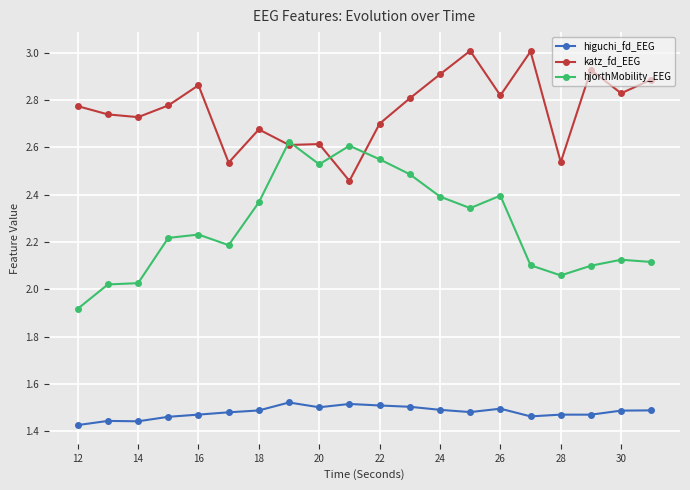

True or false: higuchi_fd_EEG and hjorthMobility_EEG cross at least once.

False